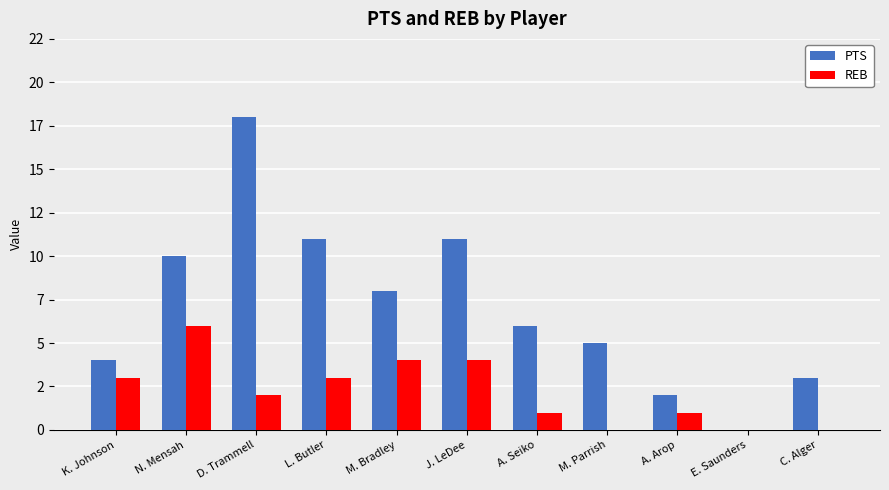

What are all the series names shown in the legend?

PTS, REB